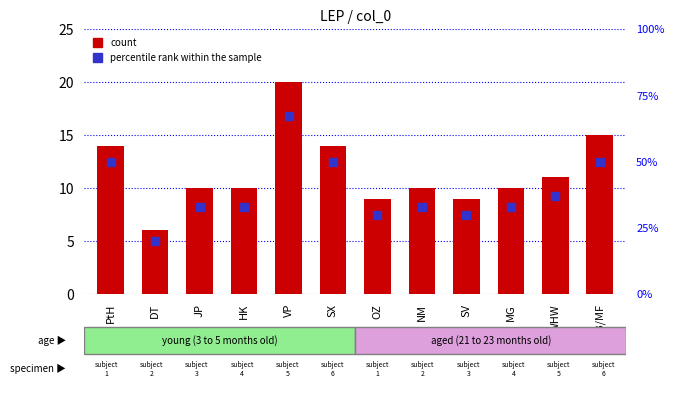

Which series has the largest total across all categories?

percentile rank within the sample